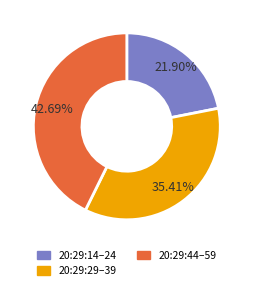

Does any single category account for the majority?

No